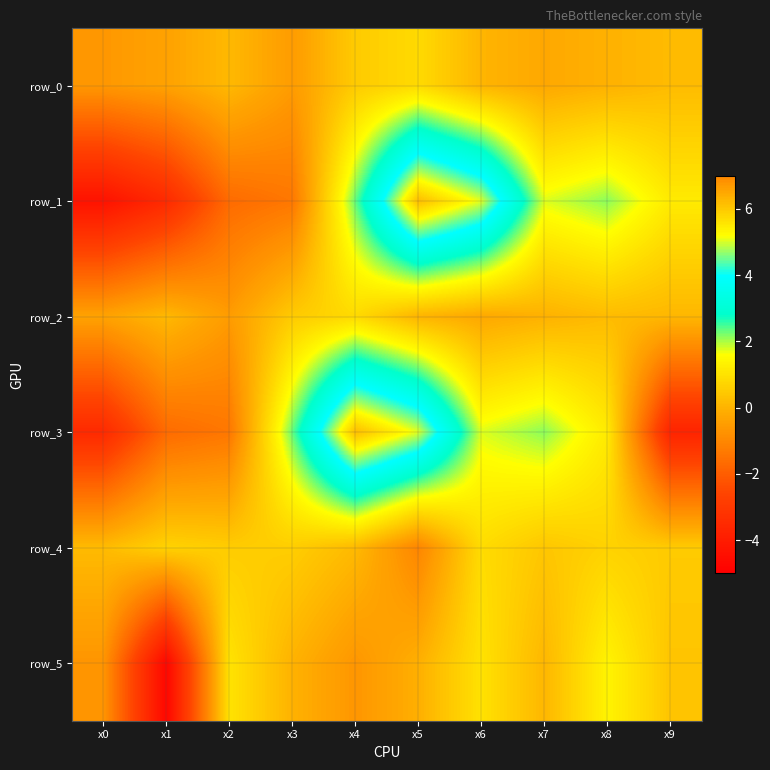

What is the sum of the row_3 values at x9 and x0?

-7.2